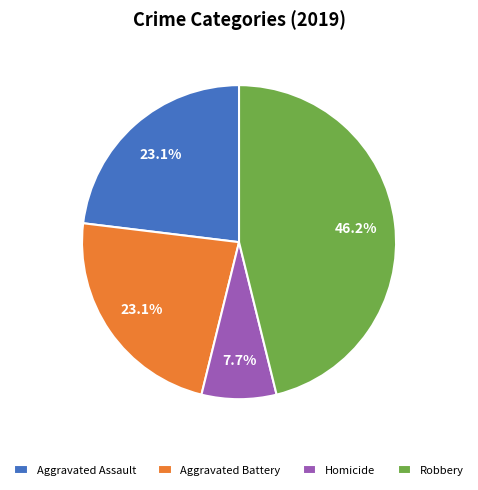

What percentage is the Robbery slice, to the nearest percent?

46%